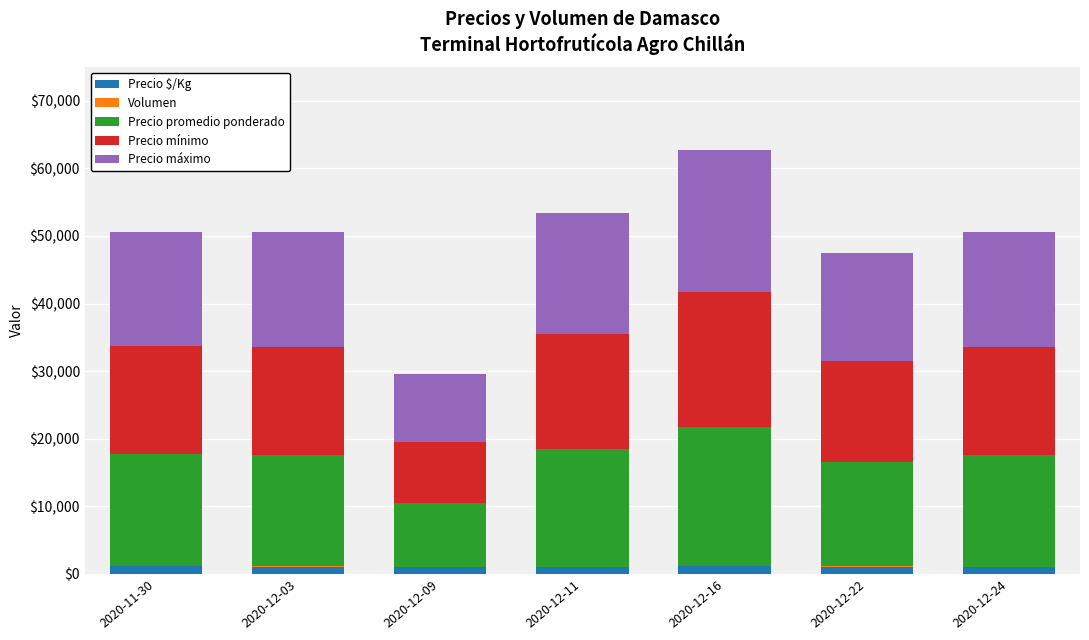

What is the sum of all Precio $/Kg values?

7134